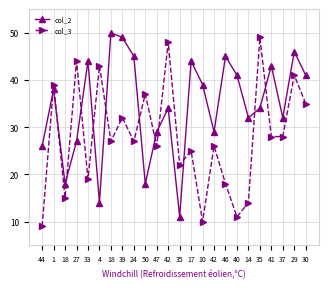

Read the col_3 value at 4, to the nearest 5.

45